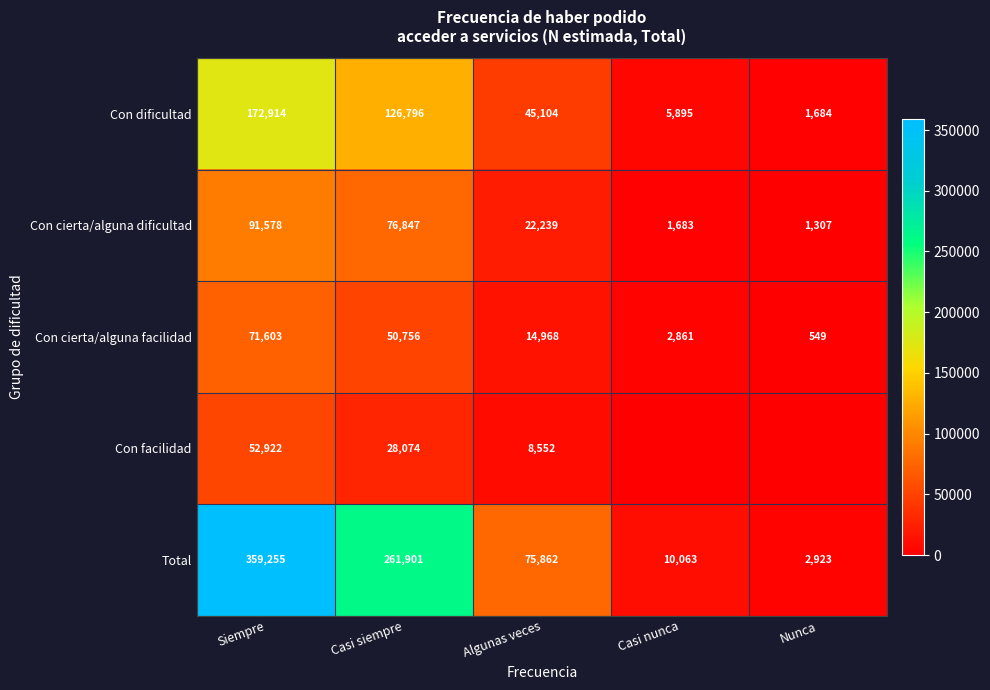

What is the spread (max minus min) of values at Siempre?

306333